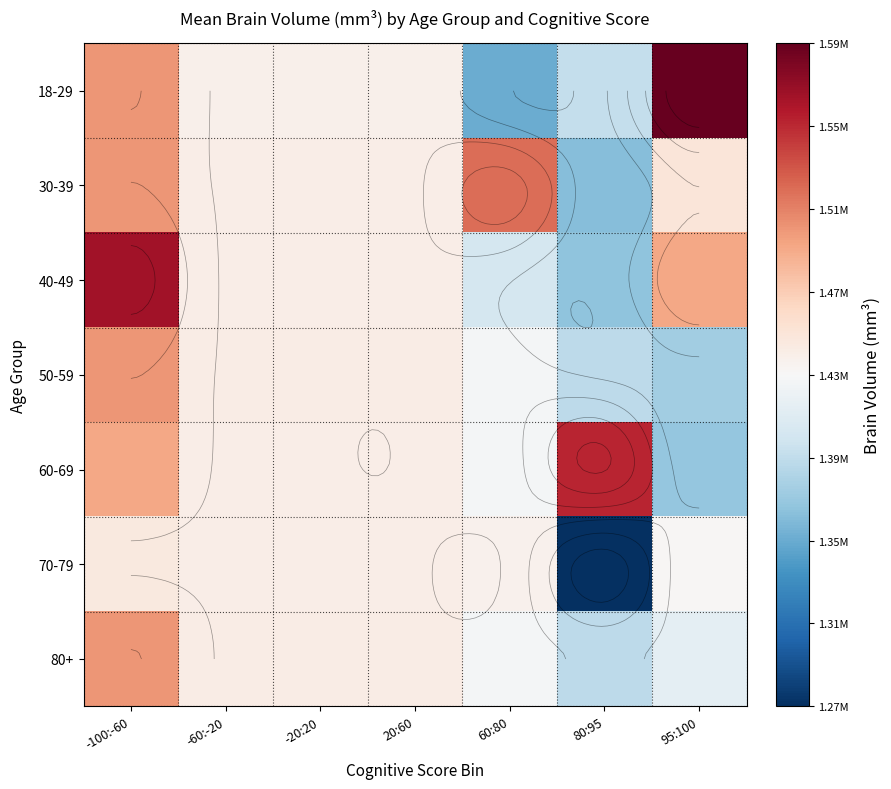

Between 60:80 and 95:100, which series saw the biggest shift?

18-29